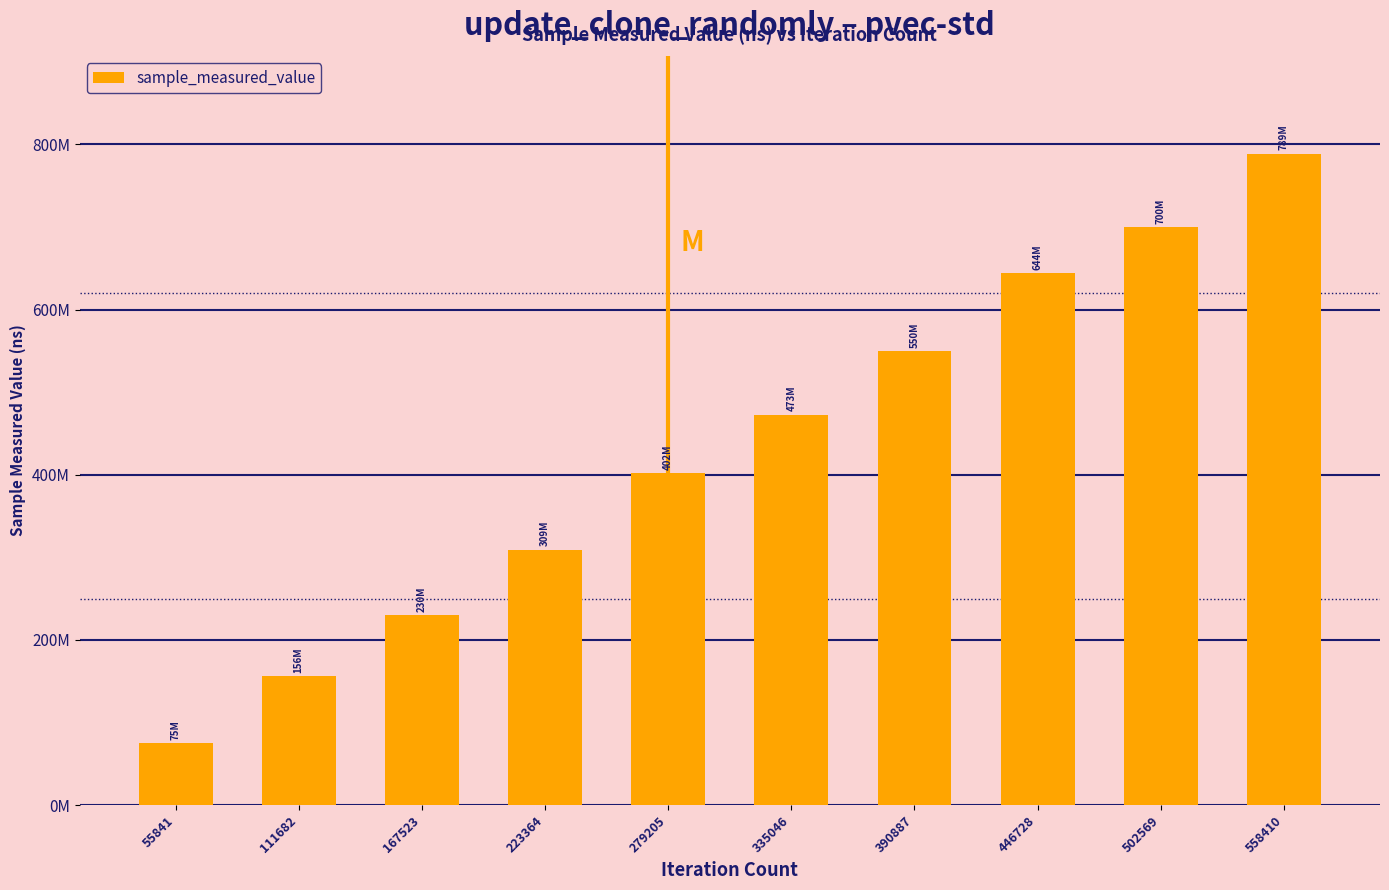

Which has a higher value, 446728 or 502569?

502569